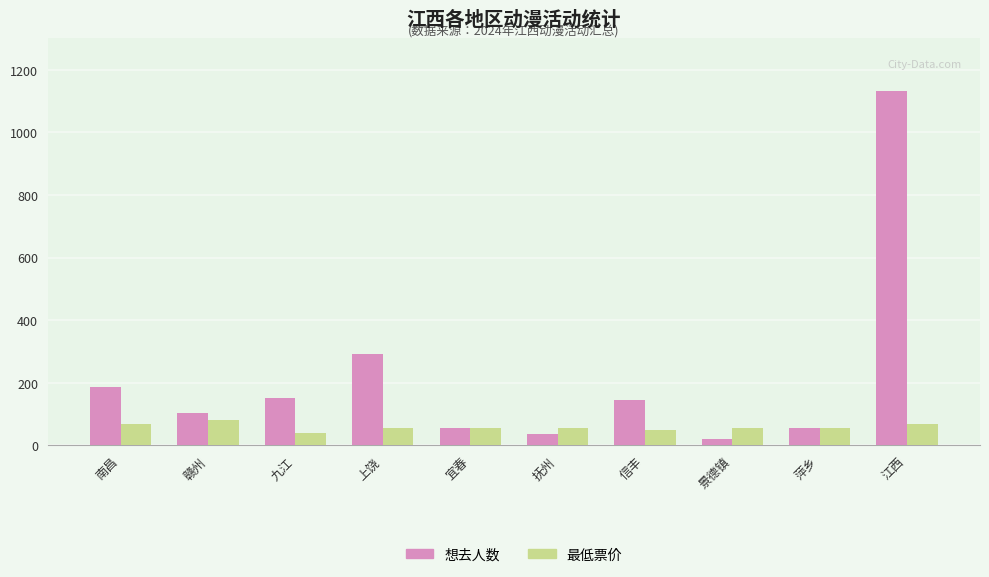

Which series has the largest total across all categories?

想去人数